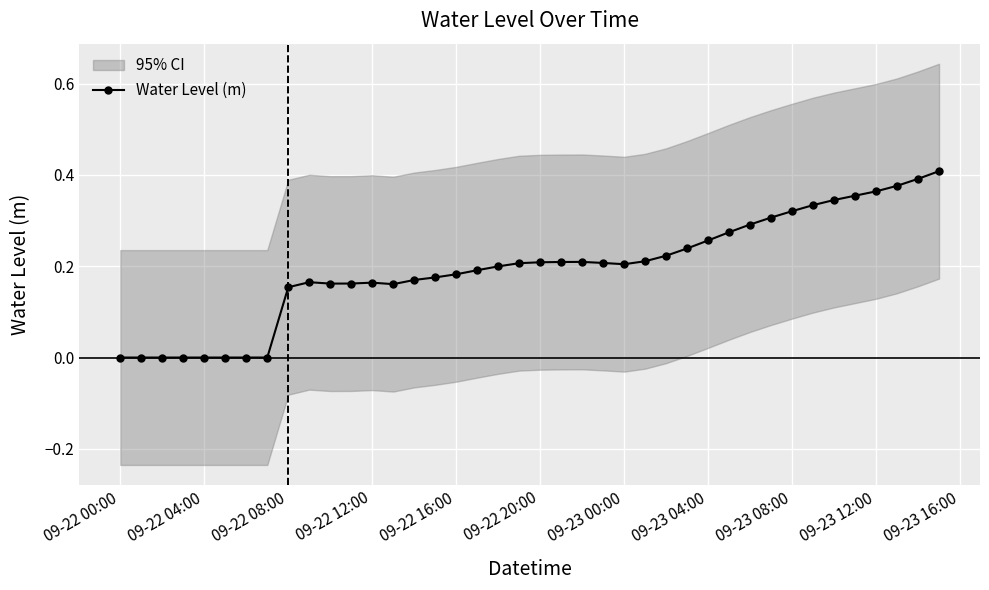

True or false: Water Level (m) has more than 1 points higher than both neighbors.

True